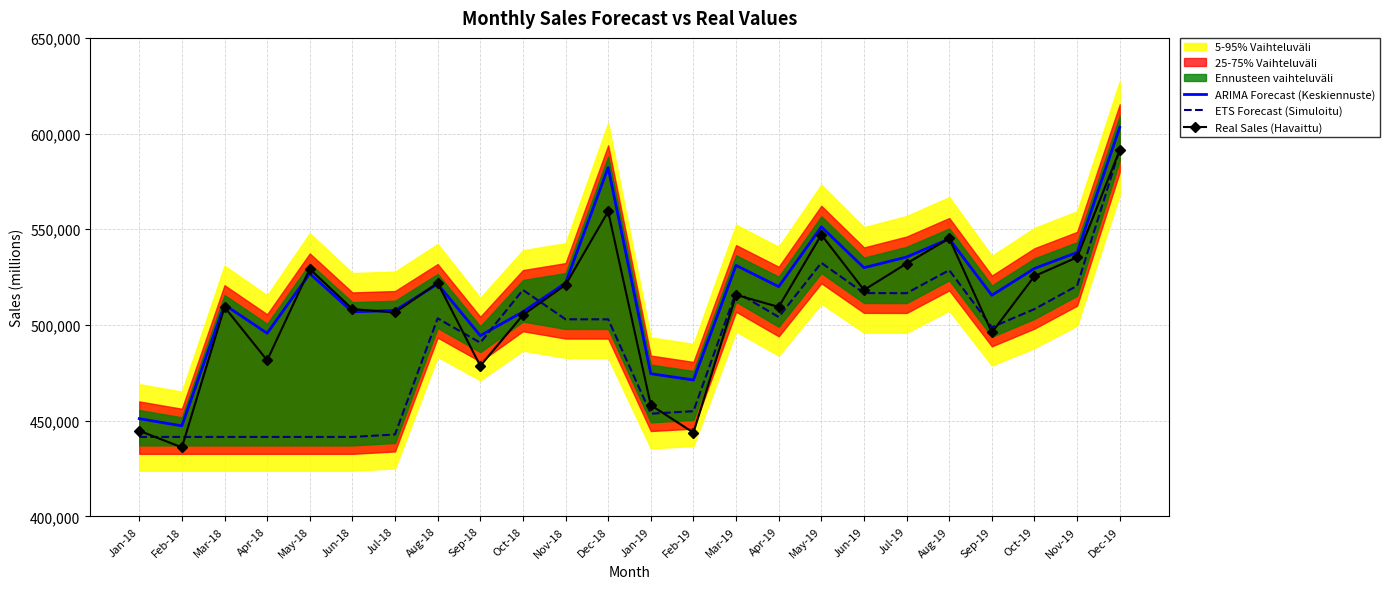

List the series in order of their peak value, highest first.

ARIMA Forecast (Keskiennuste), ETS Forecast (Simuloitu), Real Sales (Havaittu)